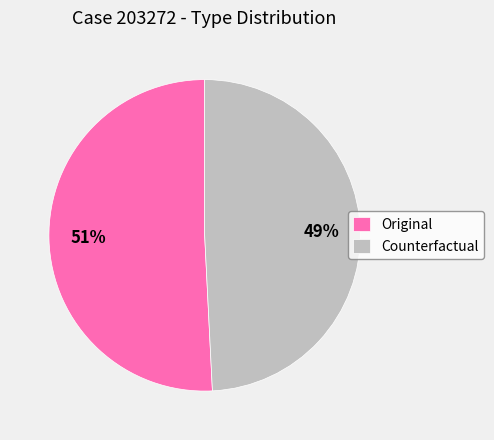

Does Counterfactual account for over 50% of the chart?

No